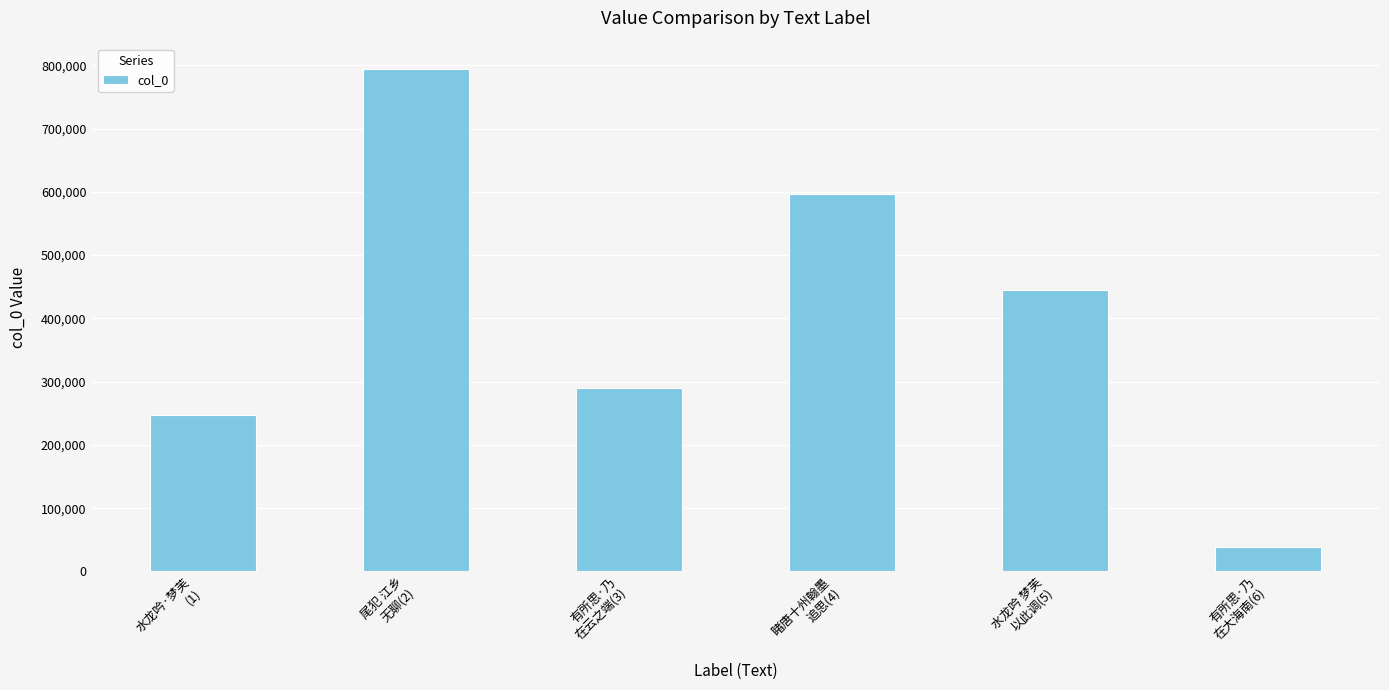

True or false: the data shows 456281 at 尾犯 江乡
无聊(2).

False